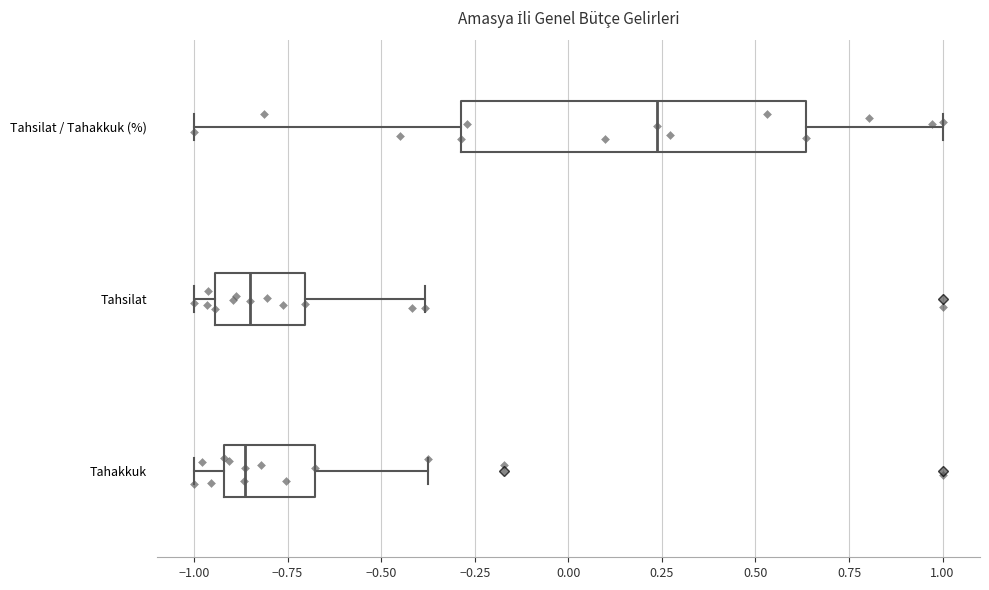

Which box has the furthest to the right median line?

Tahsilat / Tahakkuk (%)